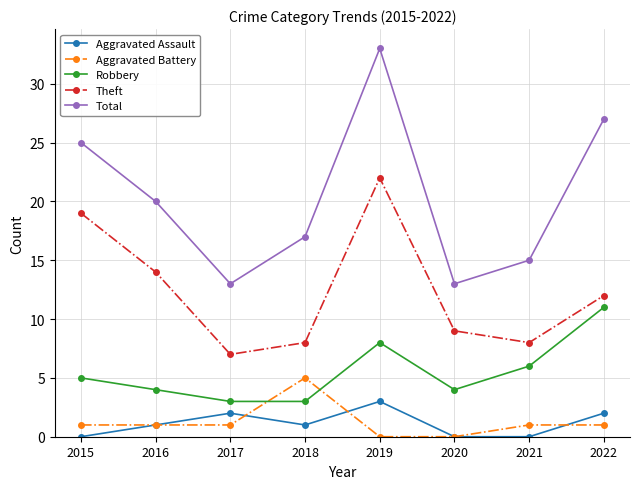

What is the sum of the Theft values at 2020 and 2019?

31